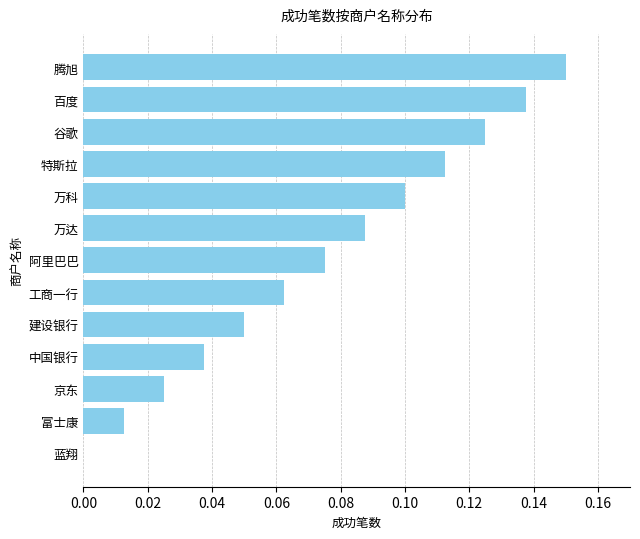

Count the number of categories in the chart.

13